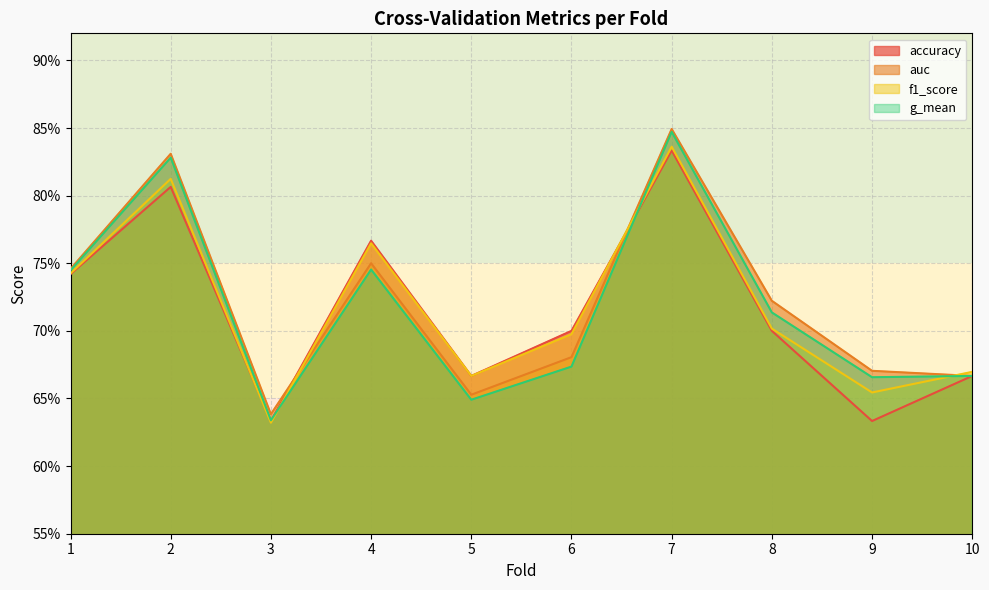

Which category has the lowest value in the g_mean series?

3